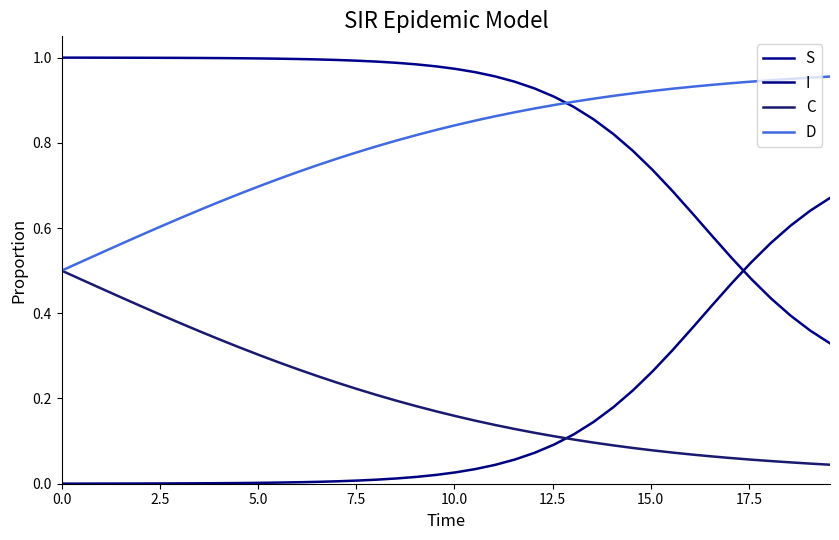

Reading left to right, extract all data points from this chart.

S: 1.0	1.0	1.0	1.0	1.0	1.0	1.0	1.0	1.0	1.0	1.0	1.0	1.0	1.0	1.0	1.0	1.0	1.0	1.0	1.0	1.0	1.0	1.0	0.9	0.9	0.9	0.9	0.9	0.8	0.8	0.7	0.7	0.6	0.6	0.5	0.5	0.4	0.4	0.4	0.3
I: 0.0	0.0	0.0	0.0	0.0	0.0	0.0	0.0	0.0	0.0	0.0	0.0	0.0	0.0	0.0	0.0	0.0	0.0	0.0	0.0	0.0	0.0	0.0	0.1	0.1	0.1	0.1	0.1	0.2	0.2	0.3	0.3	0.4	0.4	0.5	0.5	0.6	0.6	0.6	0.7
C: 0.5	0.5	0.5	0.4	0.4	0.4	0.4	0.4	0.3	0.3	0.3	0.3	0.3	0.3	0.2	0.2	0.2	0.2	0.2	0.2	0.2	0.1	0.1	0.1	0.1	0.1	0.1	0.1	0.1	0.1	0.1	0.1	0.1	0.1	0.1	0.1	0.1	0.1	0.0	0.0
D: 0.5	0.5	0.5	0.6	0.6	0.6	0.6	0.6	0.7	0.7	0.7	0.7	0.7	0.7	0.8	0.8	0.8	0.8	0.8	0.8	0.8	0.9	0.9	0.9	0.9	0.9	0.9	0.9	0.9	0.9	0.9	0.9	0.9	0.9	0.9	0.9	0.9	0.9	1.0	1.0